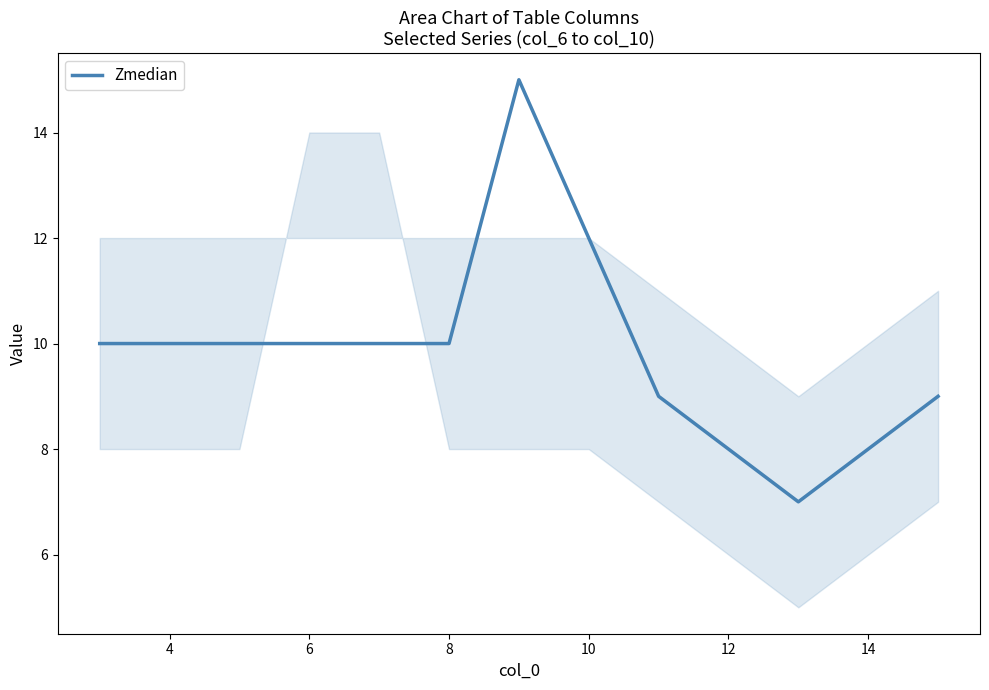

What is the maximum value shown in the chart?

15